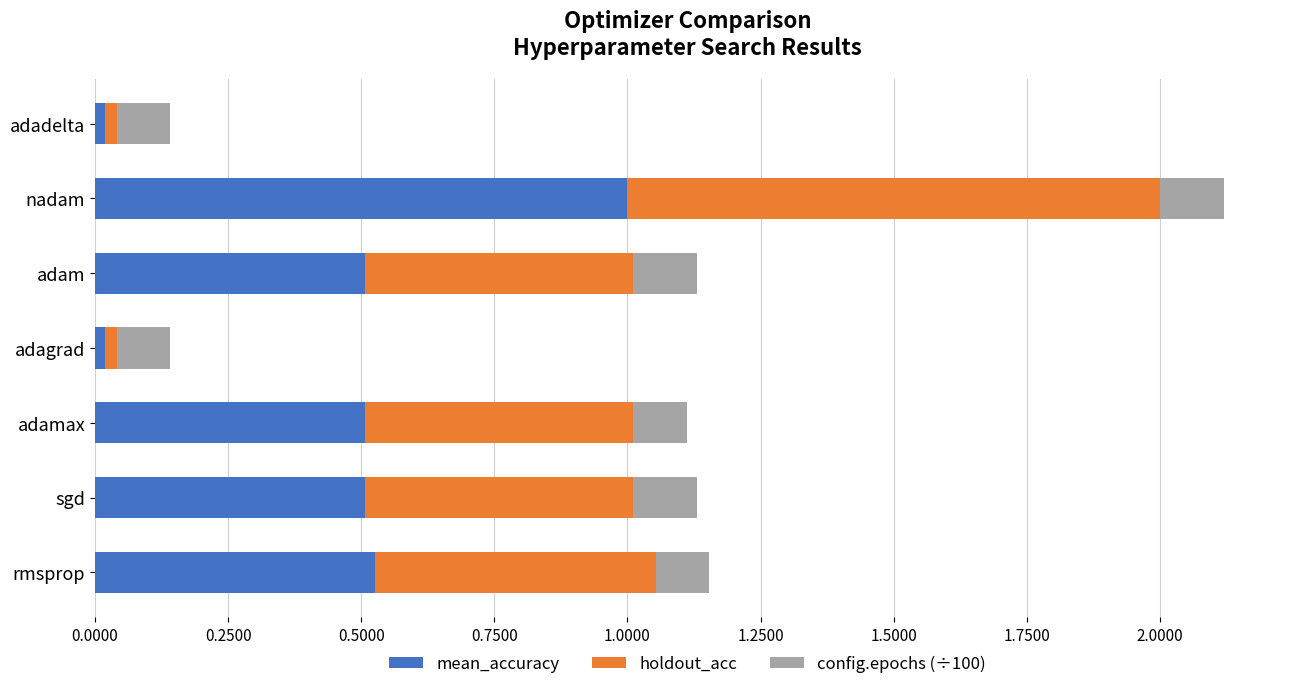

At which category is the sum across all series the highest?

nadam